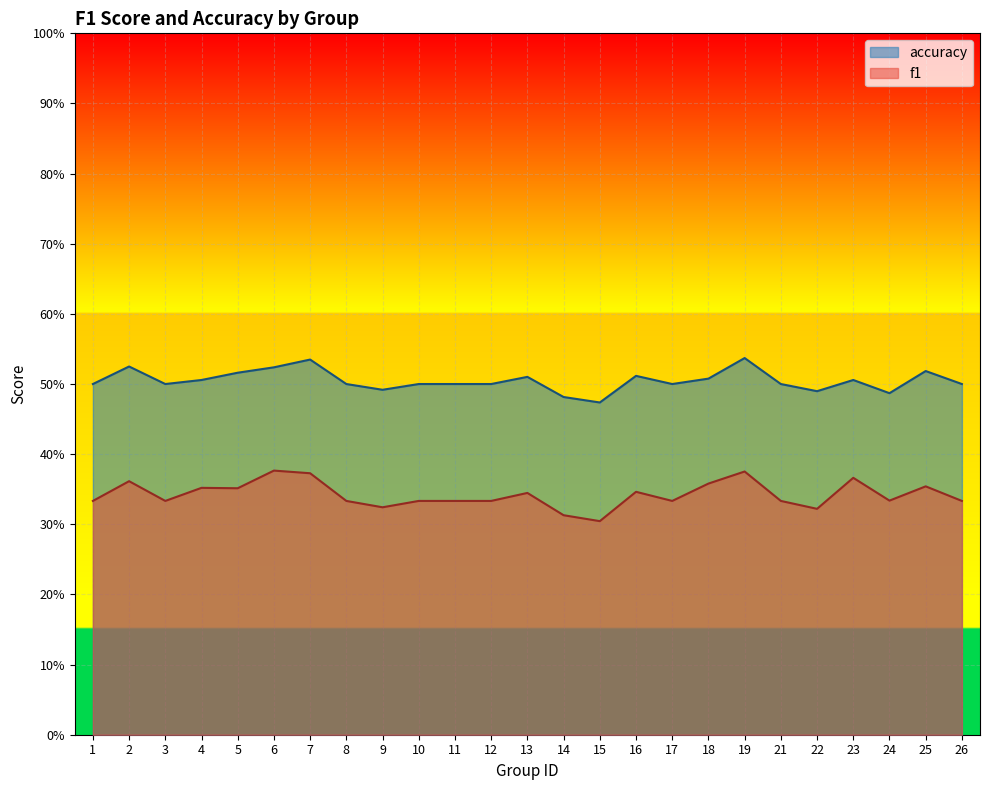

Is the value of f1 at 6 greater than the value of accuracy at 15?

No